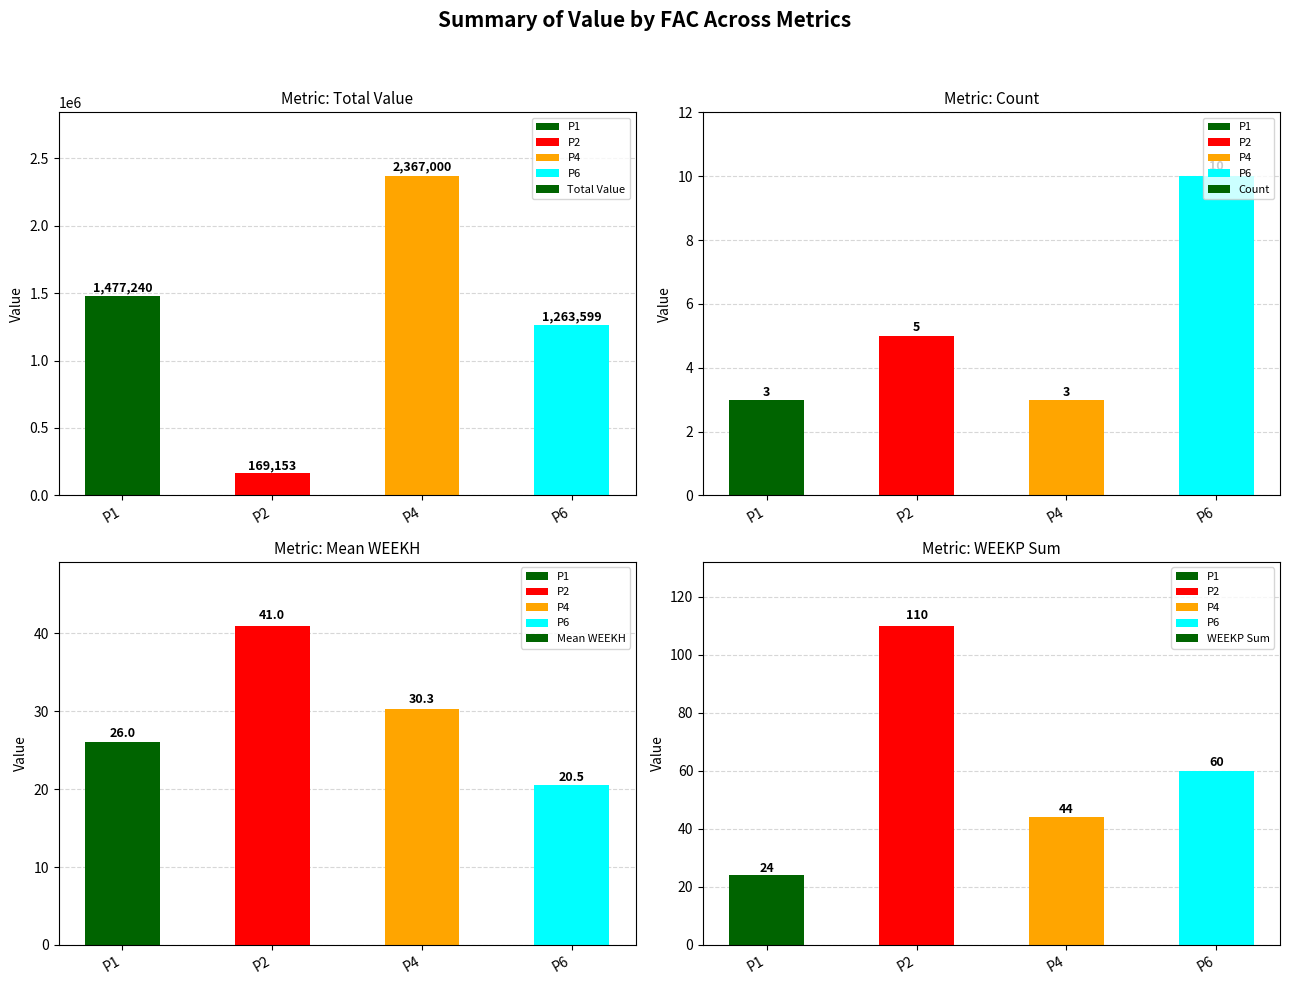

What are all the series names shown in the legend?

Total Value, Count, Mean WEEKH, WEEKP Sum